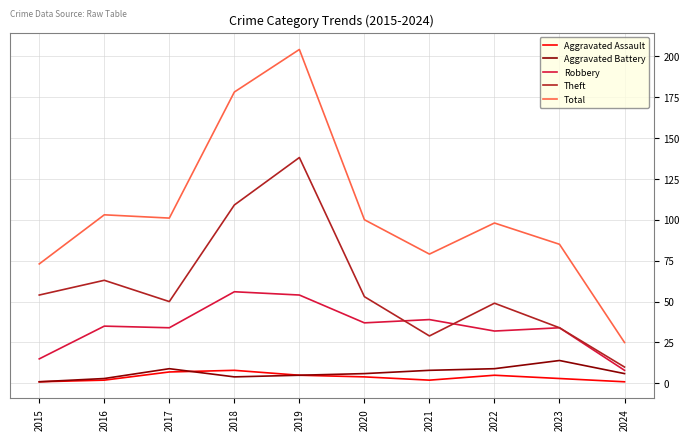

The value of Robbery at 2015 is 15. True or false?

True